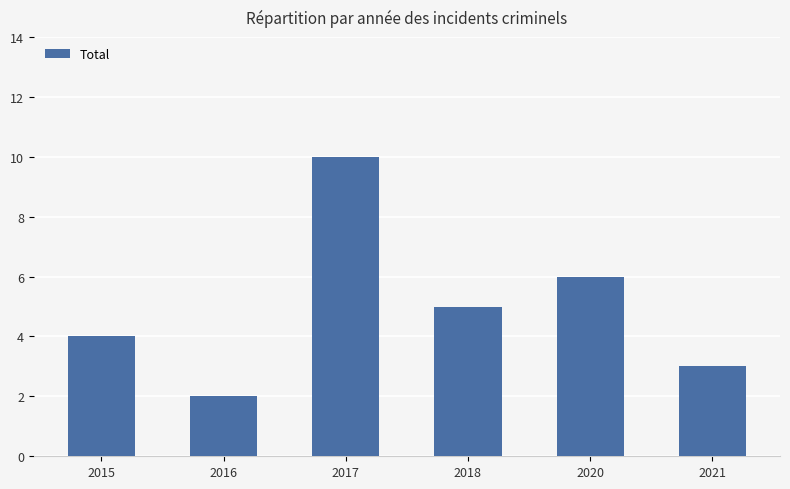

What is the sum of the values at 2020 and 2015?

10